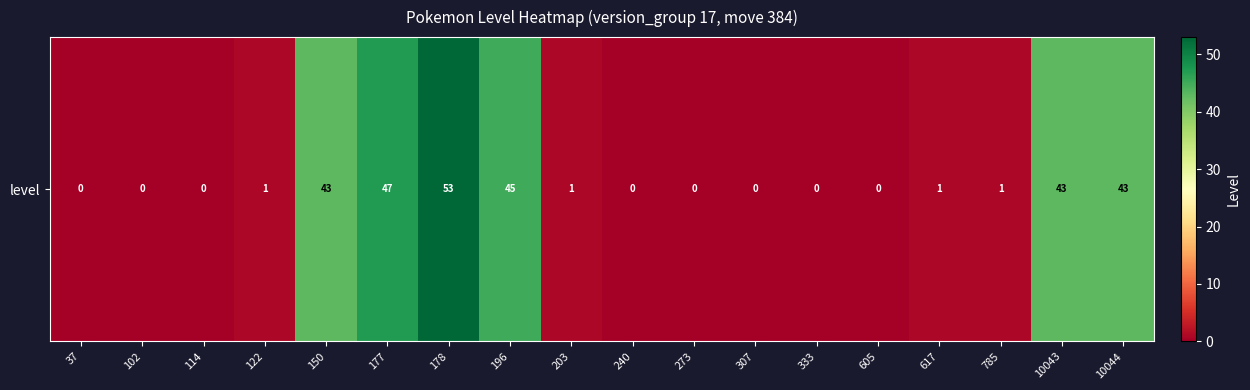

List the labels in order of value, largest first.

178, 177, 196, 150, 10043, 10044, 122, 203, 617, 785, 37, 102, 114, 240, 273, 307, 333, 605